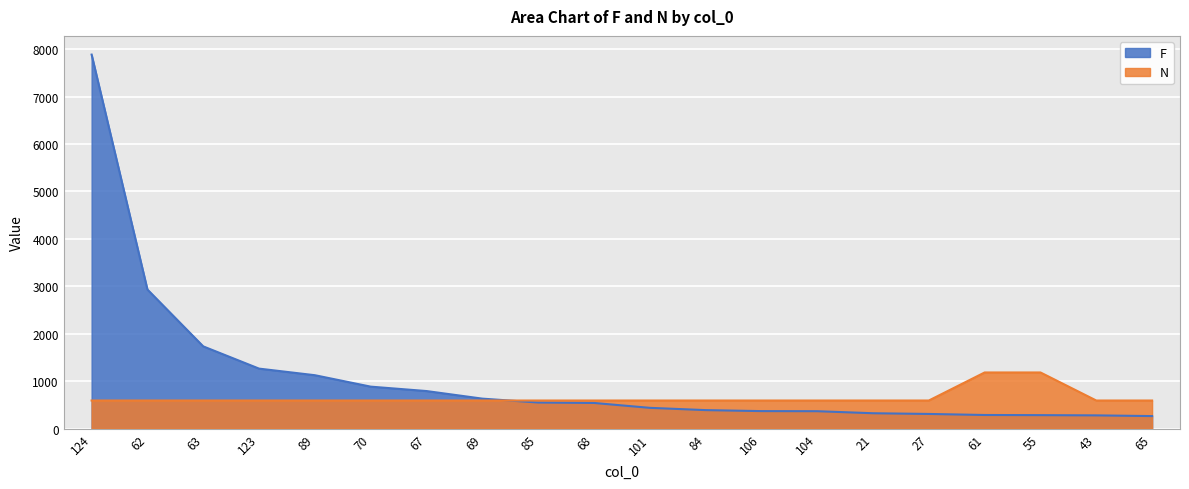

Is it true that F equals 126.6 at 65?

False